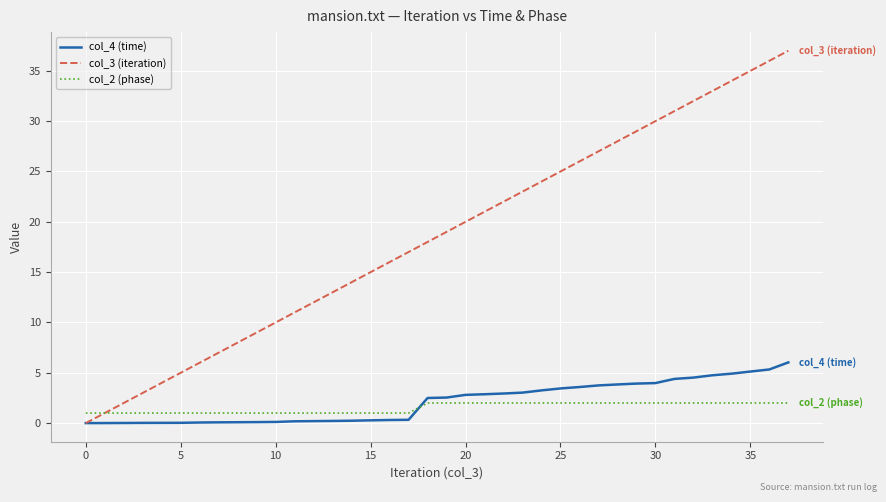

Which series has the largest total across all categories?

col_3 (iteration)